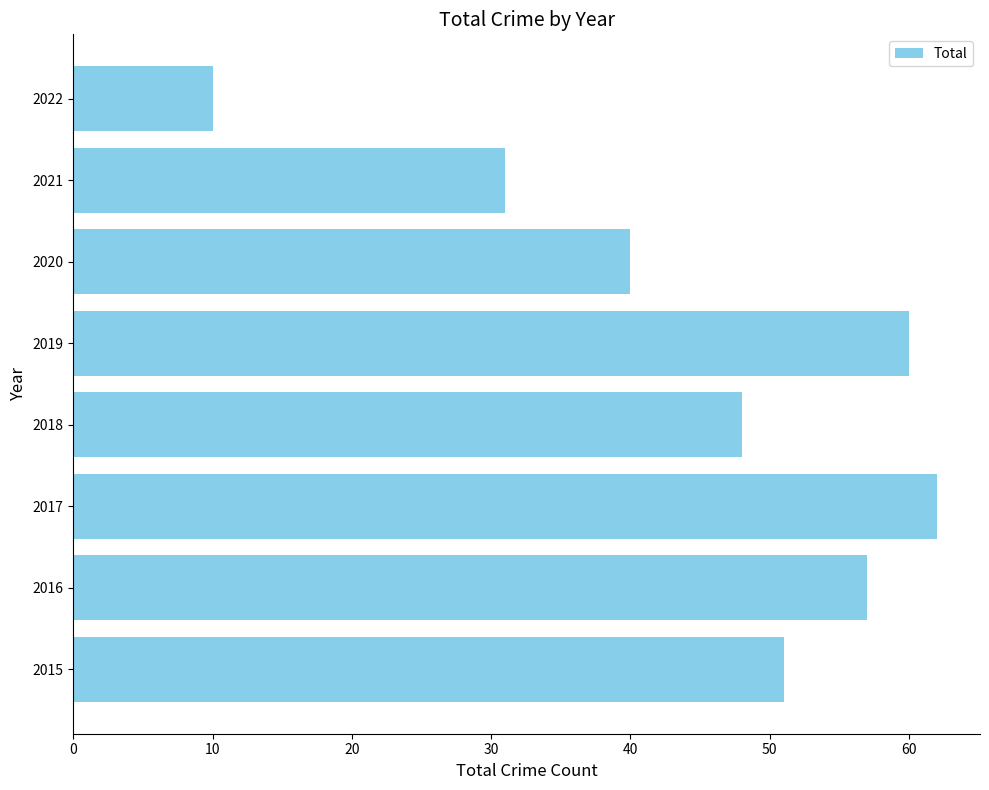

Rank the categories by value from highest to lowest.

2017, 2019, 2016, 2015, 2018, 2020, 2021, 2022